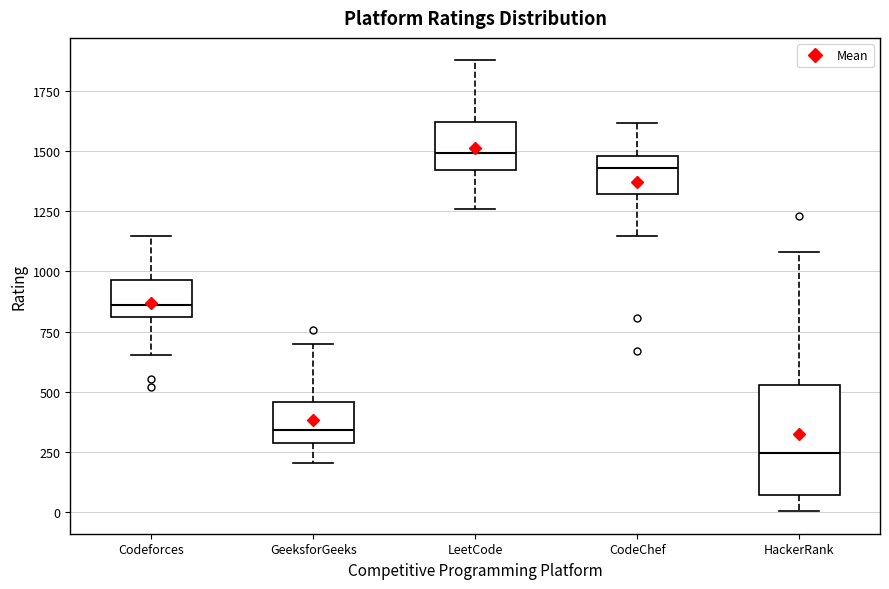

Which box has the highest median line?

LeetCode